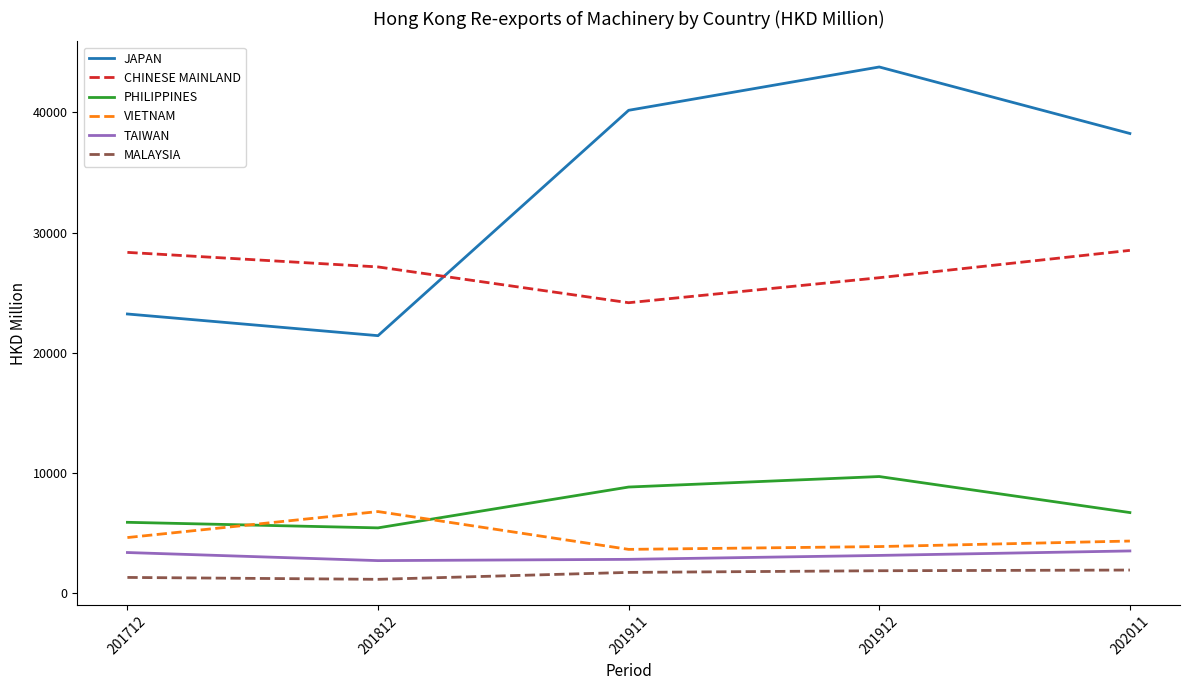

Which series has the largest range (max minus min)?

JAPAN